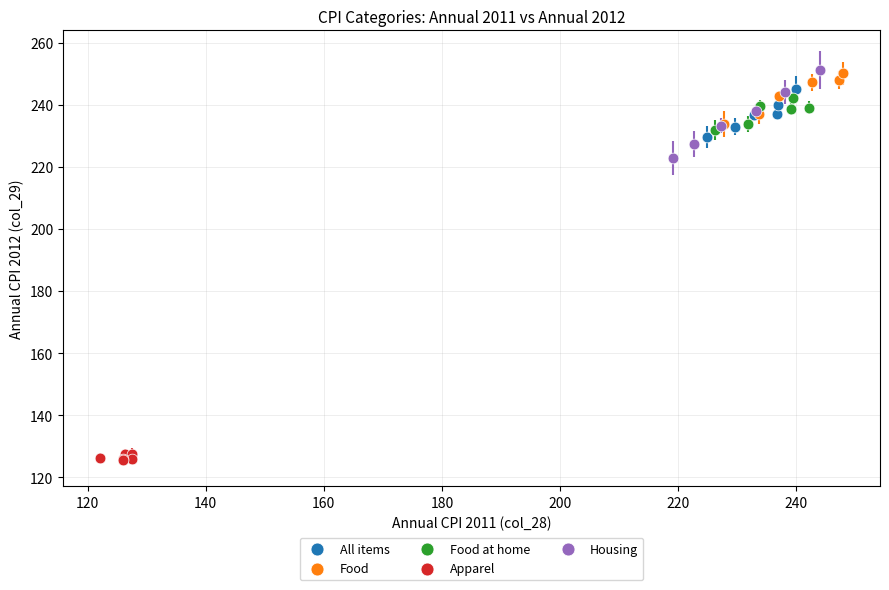

What are all the series names shown in the legend?

All items, Food, Food at home, Apparel, Housing